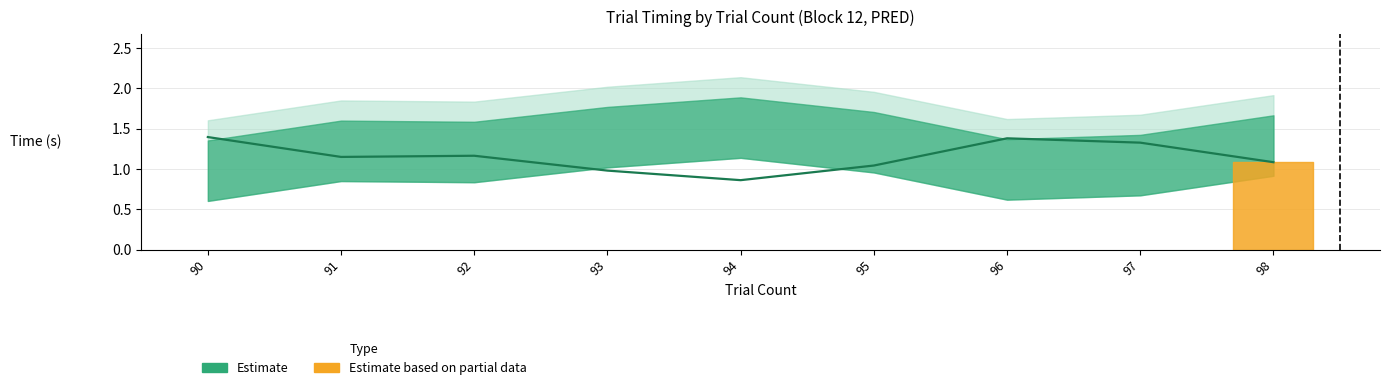

What is the difference between the second highest and minimum values in the resp_dur series?

0.5